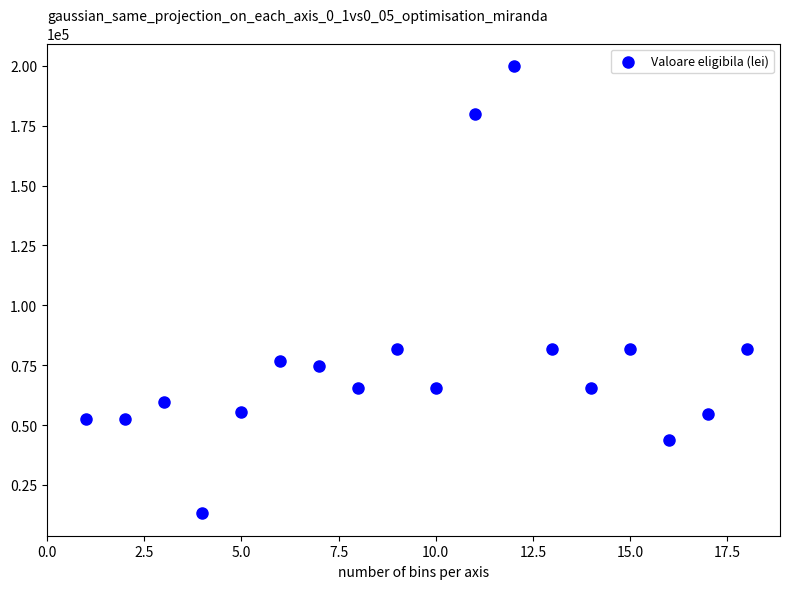

What is the range of X values (max minus min)?

17.0